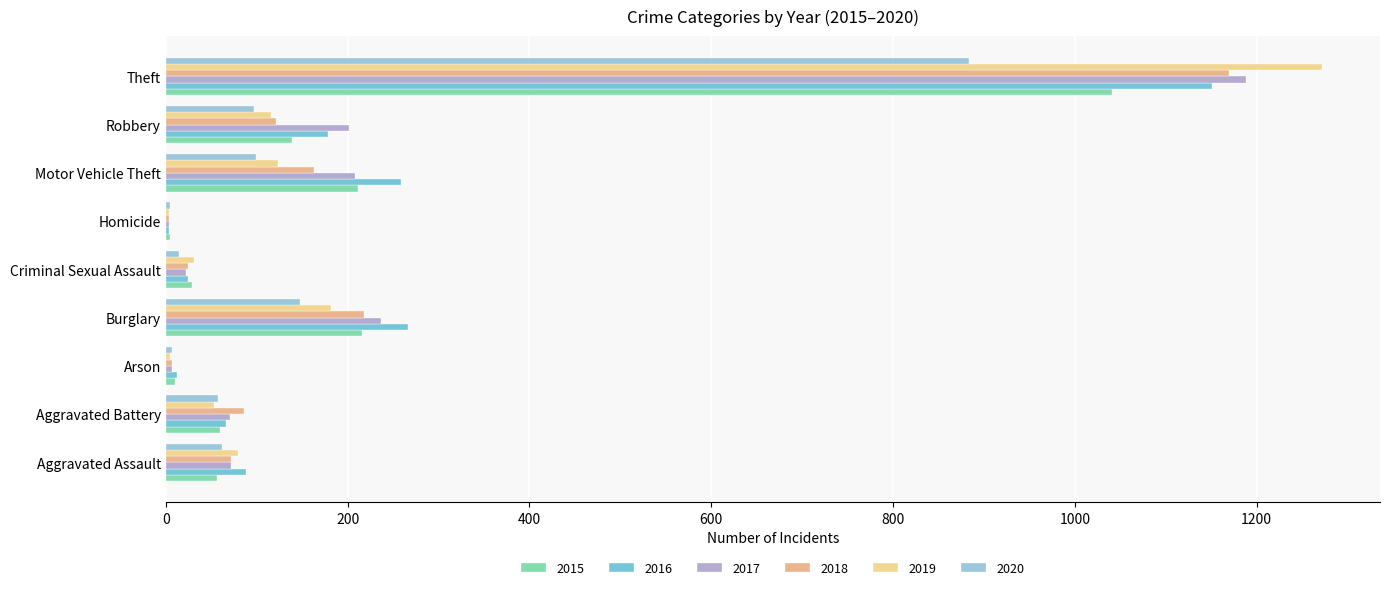

Which series changed the most between Aggravated Battery and Theft?

2019